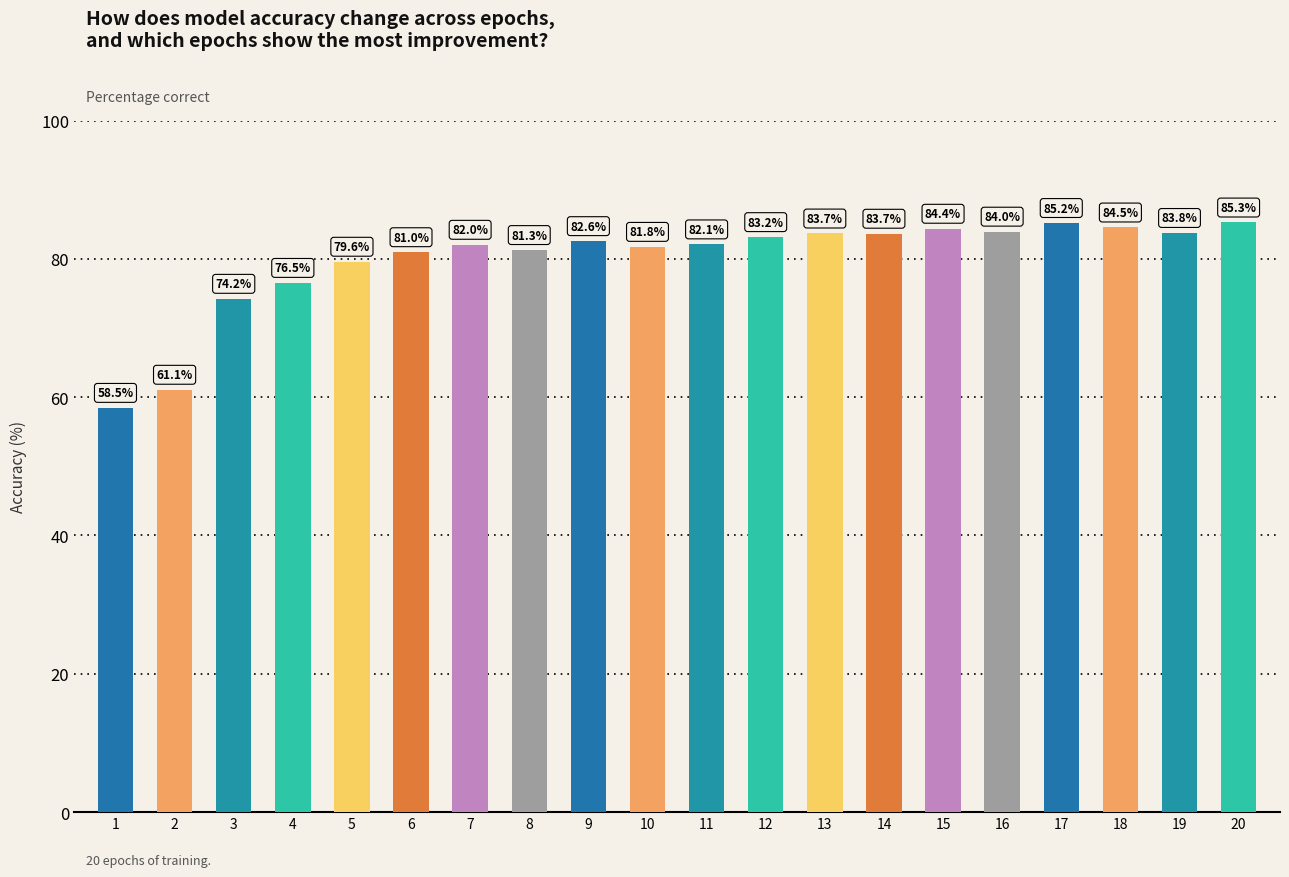

The value at 14 is 83.7. True or false?

True